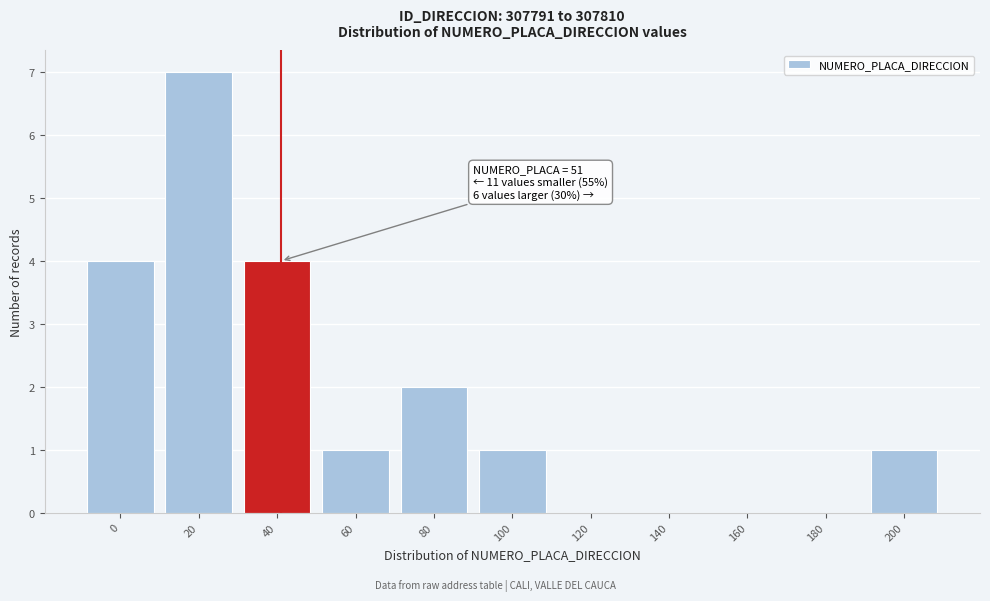

Reading left to right, extract all data points from this chart.

0=4	20=7	40=4	60=1	80=2	100=1	120=0	140=0	160=0	180=0	200=1